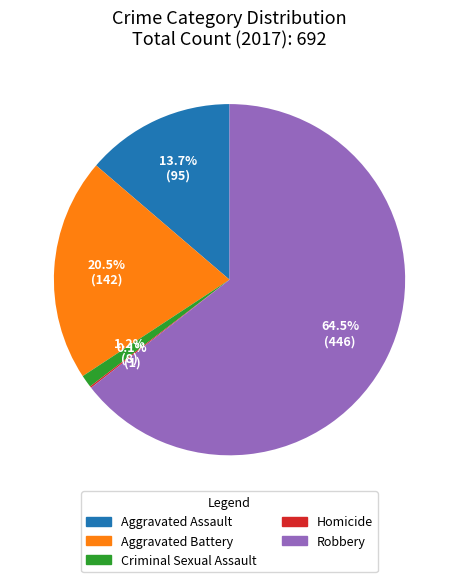

Which slice represents more than half of the pie?

Robbery